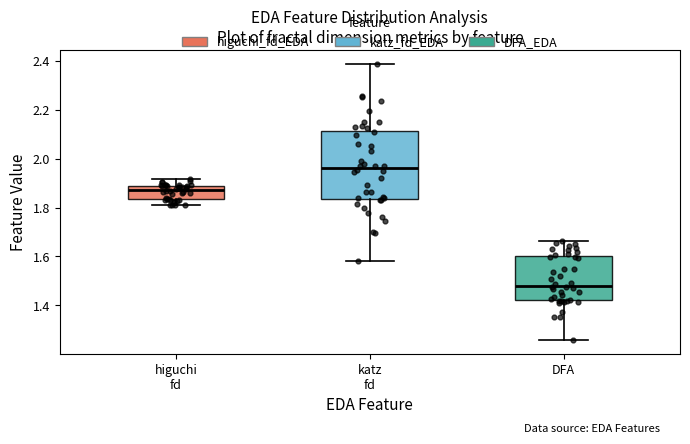

Which box is the tallest, from its lower edge to its upper edge?

katz fd